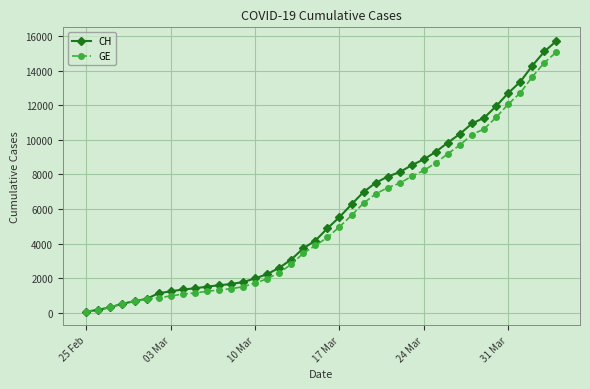

Which series has the largest range (max minus min)?

CH